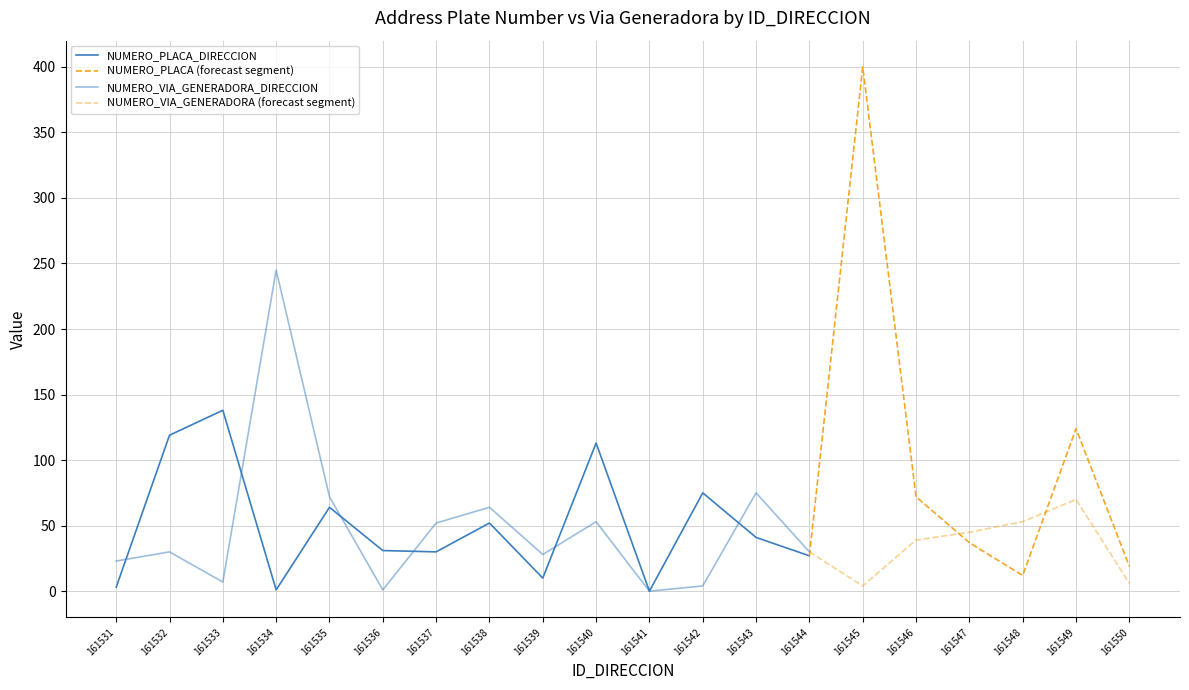

What is the difference between the maximum and minimum values in the NUMERO_VIA_GENERADORA_DIRECCION series?

245